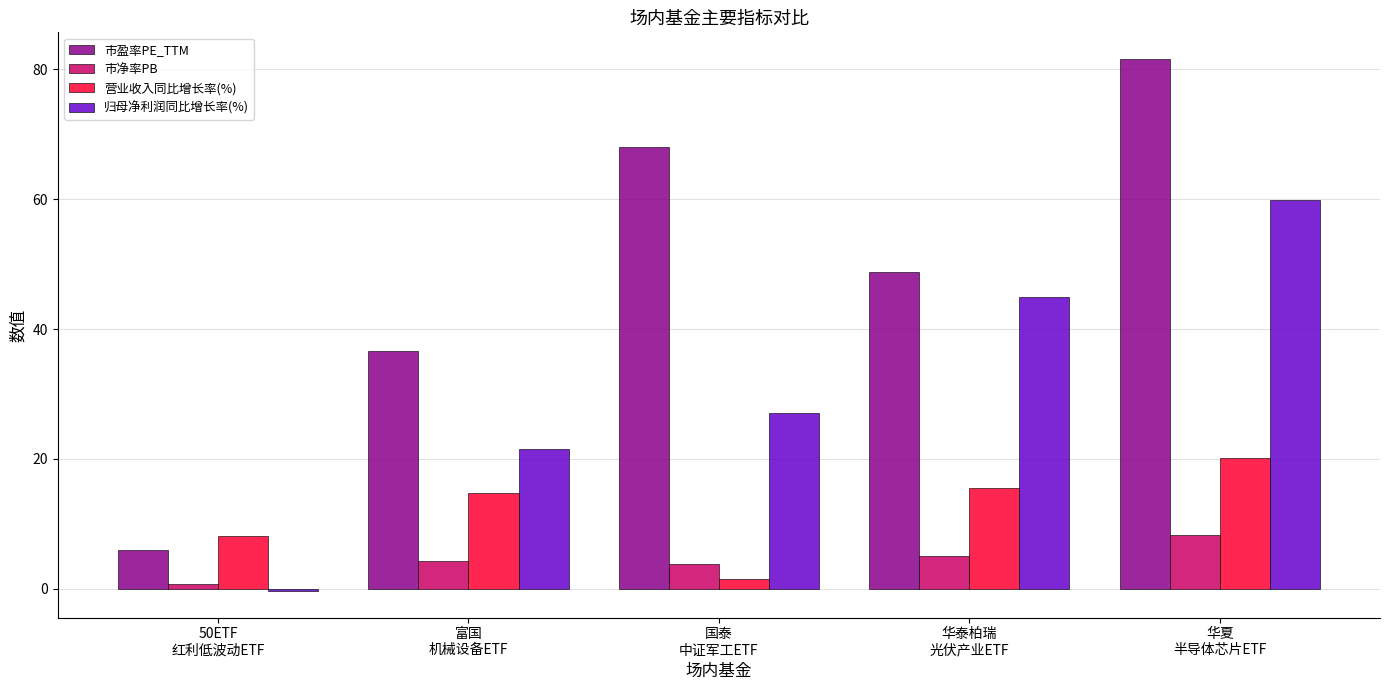

Which category has the lowest value in the 市净率PB series?

50ETF
红利低波动ETF